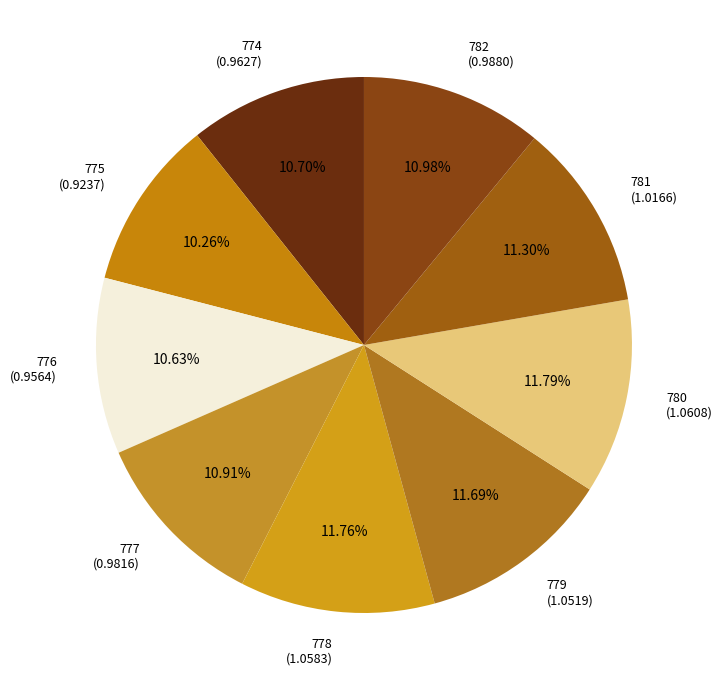

How much of the chart is everything except 781?

88.7%